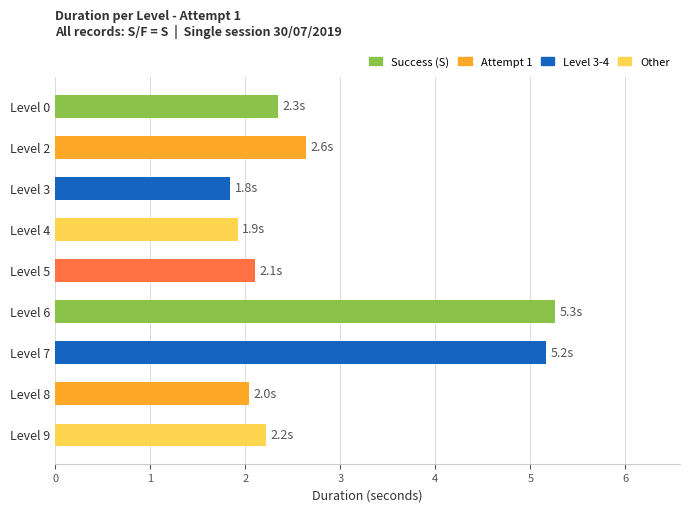

Does the chart contain stacked bars?

No